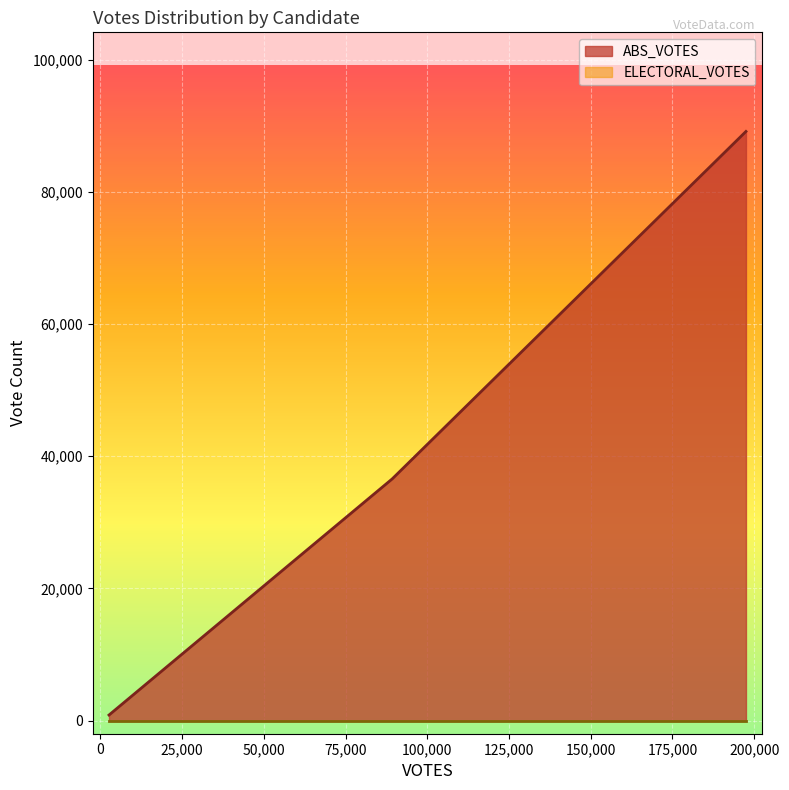

The ABS_VOTES series shows 830 at 2646. True or false?

True